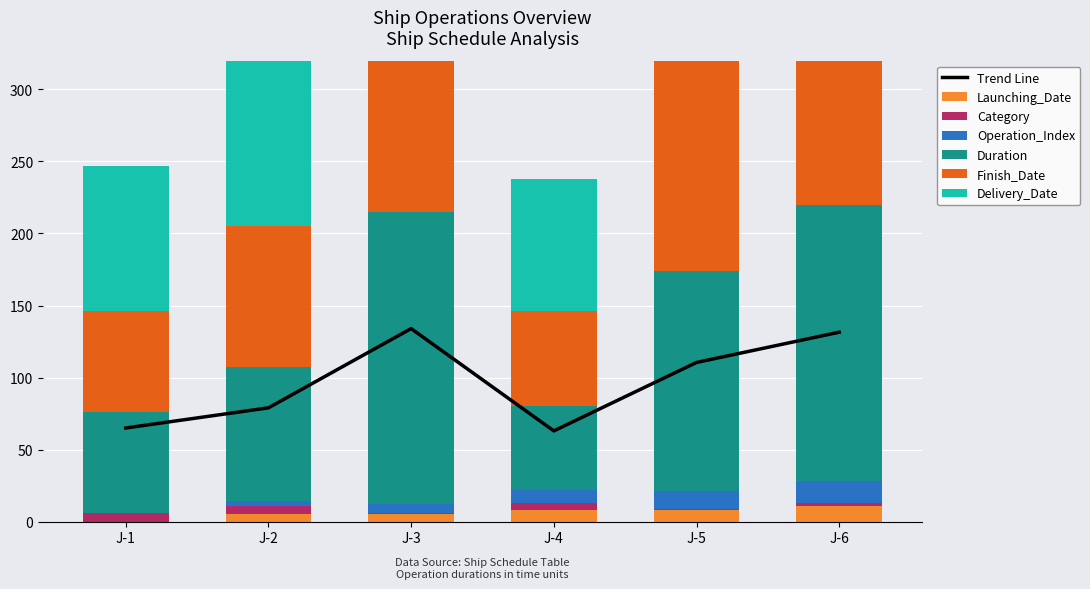

What is the difference between the maximum and second lowest values in the Operation_Index series?

12.0